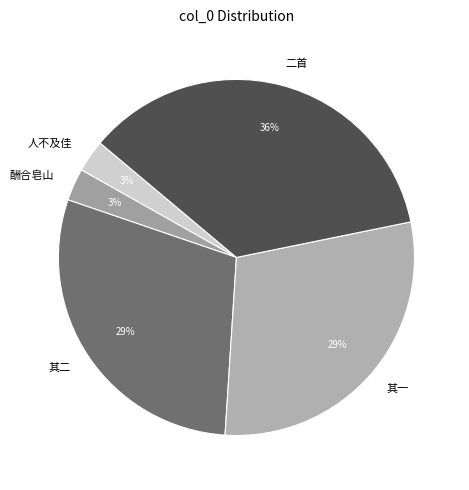

To the nearest percent, what is the difference between the largest and smallest slice percentages?

33%